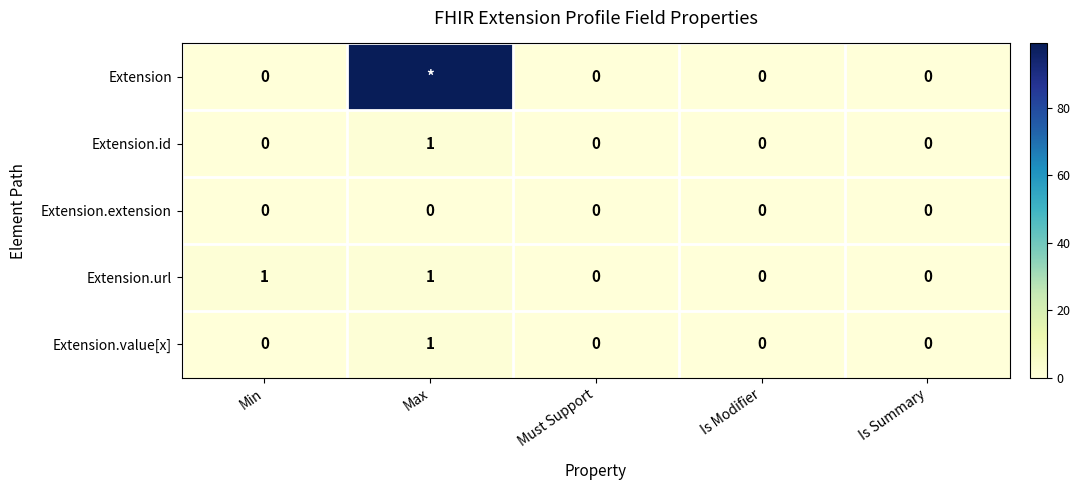

What is the spread (max minus min) of values at Min?

1